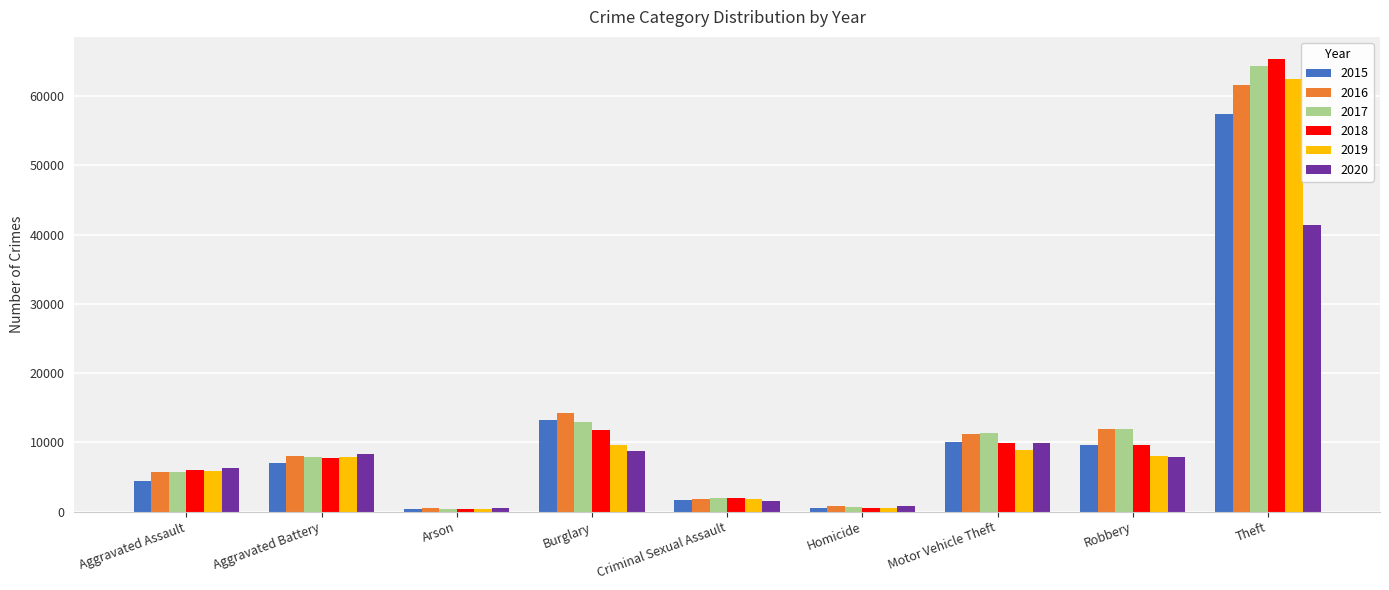

Which label corresponds to the largest value in the chart?

Theft